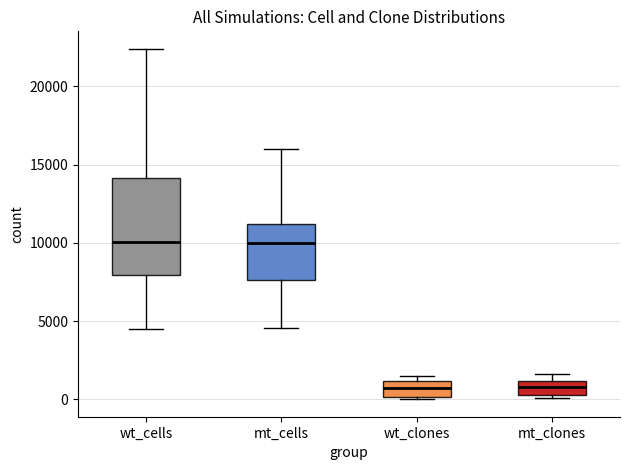

Reading left to right, read every box against the y-axis: the position of its median line, the range the box covers, and the ends of its whiskers. The values are not printed on the chart, so give them approximately, as read against the axis.

wt_cells: median 10000, box 8000 to 14000, whiskers 4500 to 22500
mt_cells: median 10000, box 7500 to 11000, whiskers 4500 to 16000
wt_clones: median 500, box 0 to 1000, whiskers 0 to 1500
mt_clones: median 1000 (inside the box), box 500 to 1000, whiskers 0 to 1500